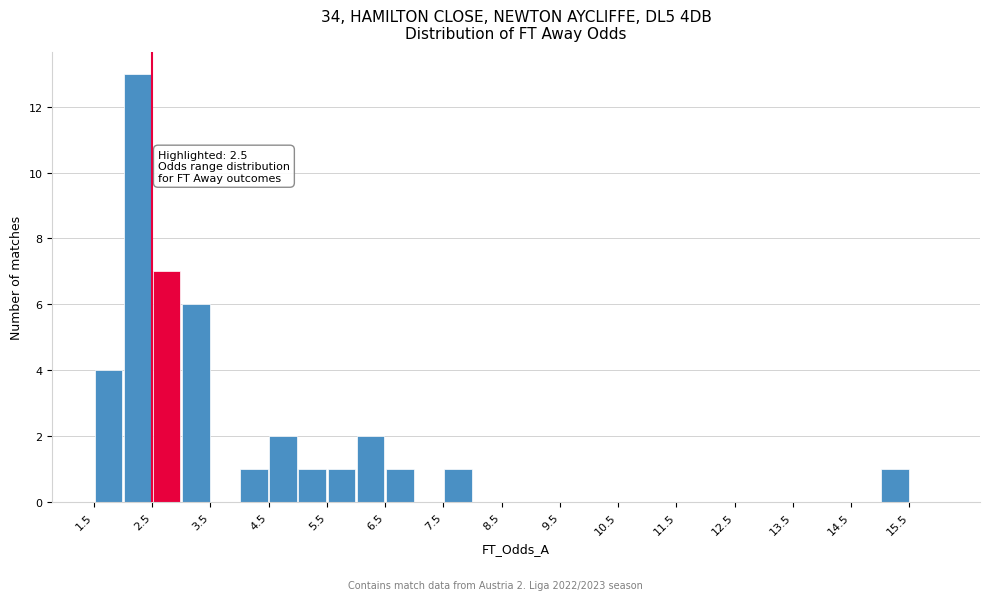

Over which range of the x-axis is the bar tallest?

2.0 to 2.5